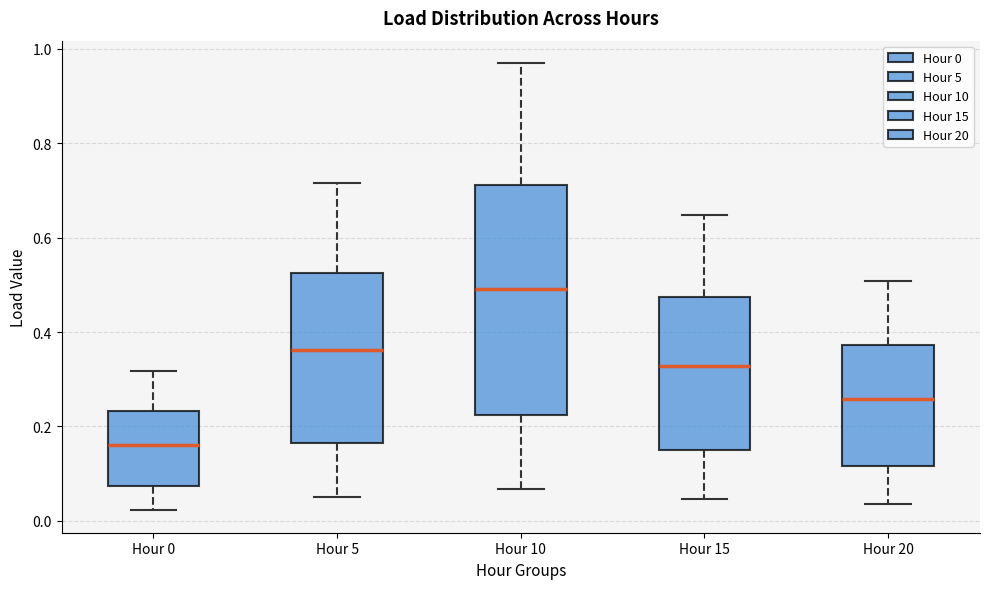

Which box has the highest median line?

Hour 10